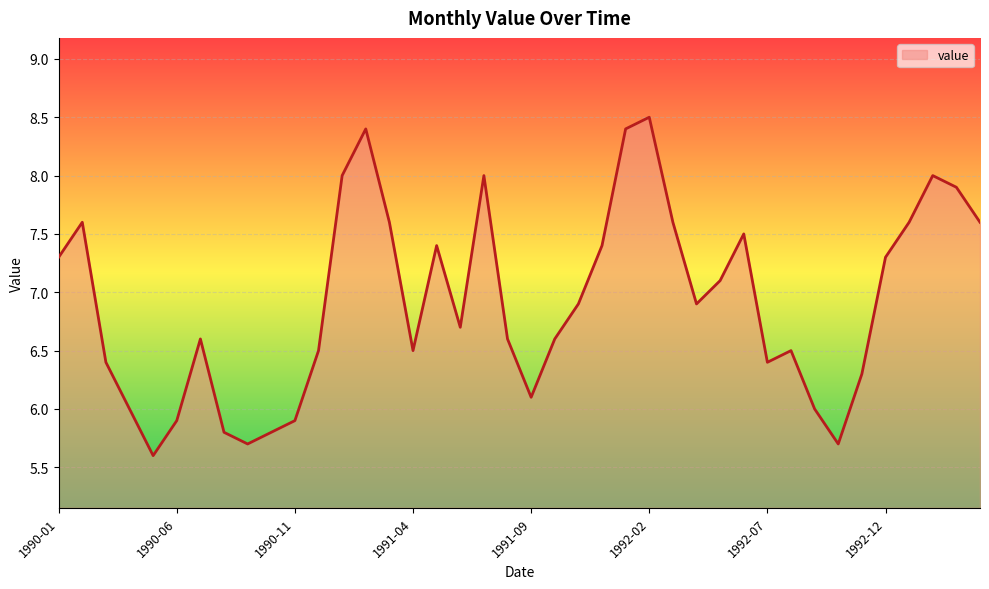

True or false: the data has more than 2 interior local peaks.

True